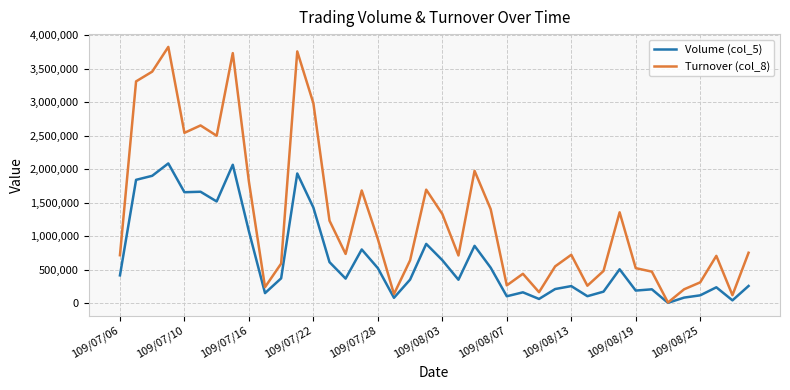

How many categories are shown in the chart?

40